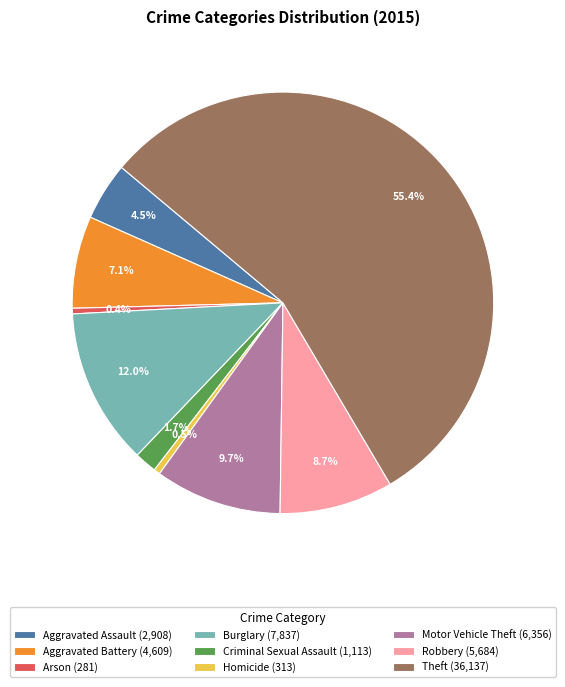

To the nearest percent, what is the difference between the largest and smallest slice percentages?

55%